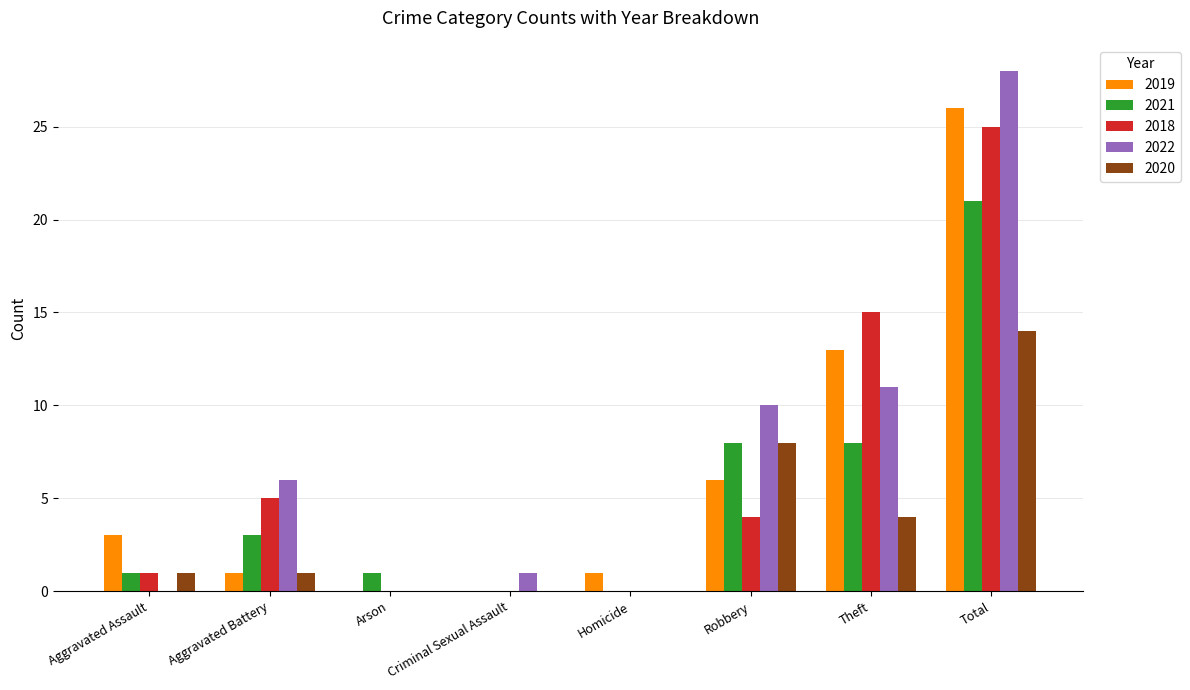

What is the sum of all 2018 values?

50